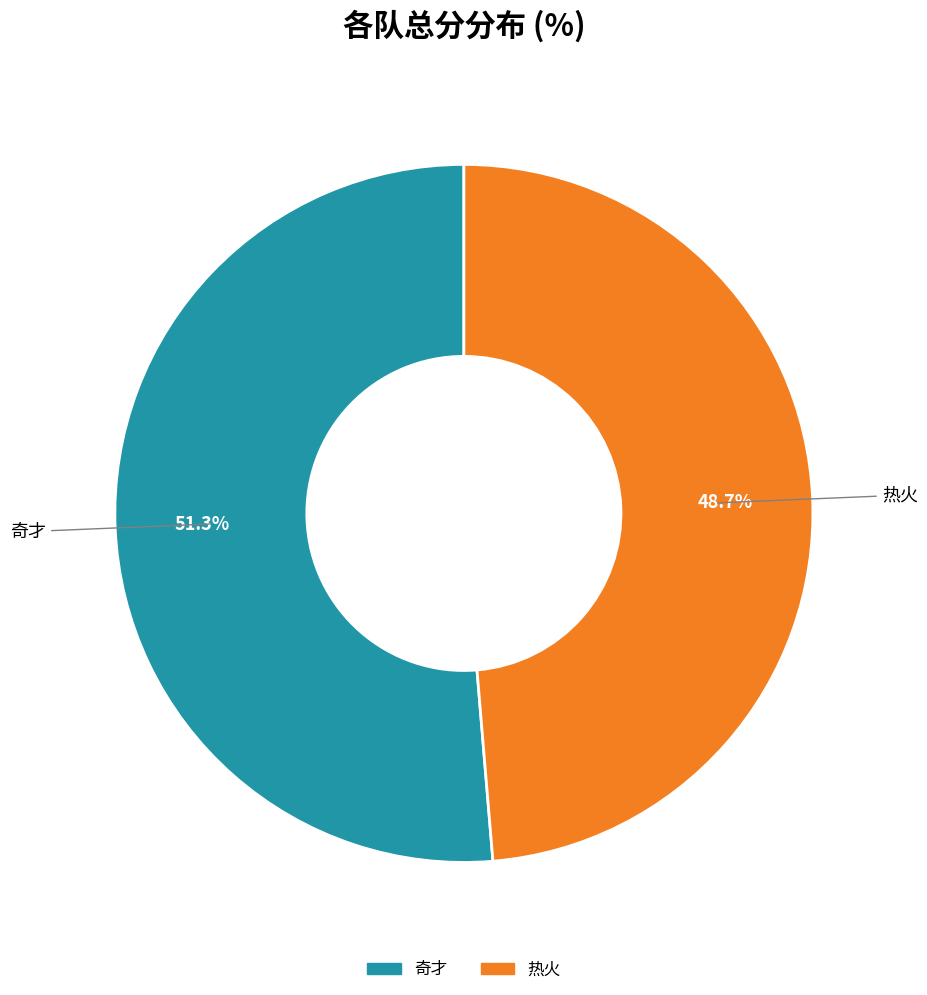

Does 奇才 represent more than half of the total?

Yes